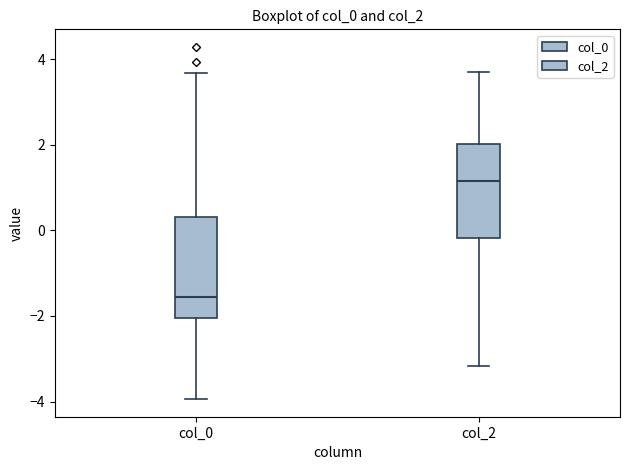

Which box's median line is the lowest?

col_0